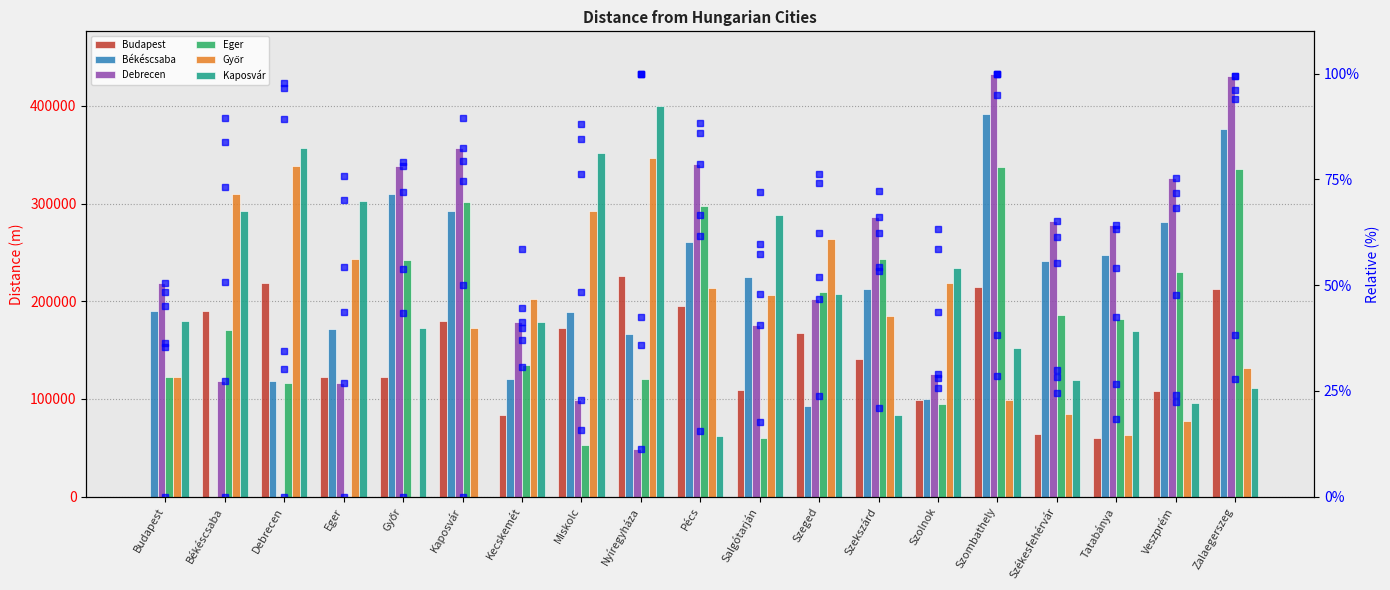

Reading right to left, what are all the values shown in this chart?

Budapest: Zalaegerszeg=94.1	Veszprém=47.7	Tatabánya=26.5	Székesfehérvár=28.2	Szombathely=95.0	Szolnok=43.7	Szekszárd=62.3	Szeged=74.1	Salgótarján=48.0	Pécs=86.1	Nyíregyháza=100.0	Miskolc=76.2	Kecskemét=36.9	Kaposvár=79.4	Győr=53.9	Eger=54.3	Debrecen=96.6	Békéscsaba=83.9	Budapest=0.0
Békéscsaba: Zalaegerszeg=376324.0	Veszprém=281017.7	Tatabánya=247857.4	Székesfehérvár=240899.6	Szombathely=391933.1	Szolnok=100218.9	Szekszárd=212494.0	Szeged=92961.8	Salgótarján=224436.8	Pécs=260981.4	Nyíregyháza=166894.6	Miskolc=189324.1	Kecskemét=120059.3	Kaposvár=292169.6	Győr=309825.3	Eger=171453.2	Debrecen=118216.5	Békéscsaba=0.0	Budapest=189771.1
Debrecen: Zalaegerszeg=431034.5	Veszprém=325988.0	Tatabánya=278218.1	Székesfehérvár=281931.2	Szombathely=433115.5	Szolnok=125642.6	Szekszárd=286790.8	Szeged=202557.0	Salgótarján=175706.8	Pécs=340546.0	Nyíregyháza=48744.8	Miskolc=99045.9	Kecskemét=179291.0	Kaposvár=356980.1	Győr=338573.3	Eger=116119.6	Debrecen=0.0	Békéscsaba=117965.4	Budapest=218669.3
Eger: Zalaegerszeg=335304.9	Veszprém=230258.5	Tatabánya=182325.2	Székesfehérvár=186201.6	Szombathely=337222.5	Szolnok=94364.5	Szekszárd=243774.6	Szeged=210000.8	Salgótarján=59807.0	Pécs=297529.9	Nyíregyháza=120946.7	Miskolc=53074.0	Kecskemét=134533.5	Kaposvár=301934.2	Győr=242680.4	Eger=0.0	Debrecen=116095.6	Békéscsaba=170962.5	Budapest=122776.3
Győr: Zalaegerszeg=132181.1	Veszprém=77851.5	Tatabánya=63473.9	Székesfehérvár=84797.6	Szombathely=99027.7	Szolnok=218768.5	Szekszárd=185057.5	Szeged=264100.5	Salgótarján=206802.7	Pécs=213247.9	Nyíregyháza=346320.7	Miskolc=292535.5	Kecskemét=202706.0	Kaposvár=173184.9	Győr=0.0	Eger=242822.8	Debrecen=338663.4	Békéscsaba=309614.4	Budapest=122232.8
Kaposvár: Zalaegerszeg=111580.1	Veszprém=96217.2	Tatabánya=169877.5	Székesfehérvár=119520.5	Szombathely=152582.2	Szolnok=233772.0	Szekszárd=83867.1	Szeged=207886.5	Salgótarján=288199.9	Pécs=61834.2	Nyíregyháza=399528.2	Miskolc=351498.6	Kecskemét=178485.8	Kaposvár=0.0	Győr=173097.8	Eger=302375.6	Debrecen=356642.0	Békéscsaba=292637.3	Budapest=180199.8